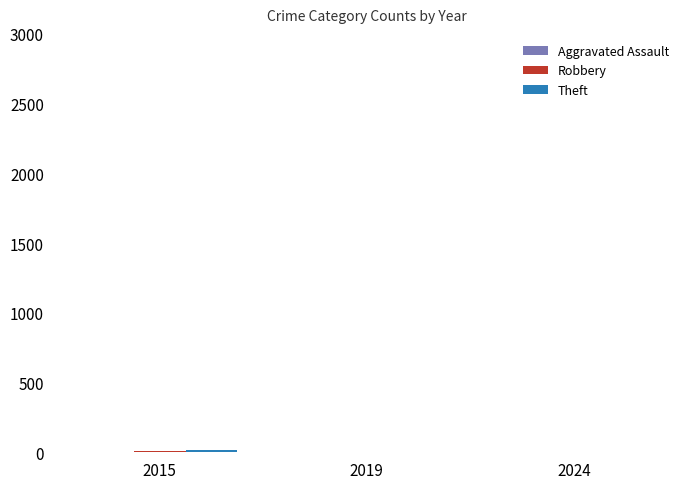

Where is Aggravated Assault nearest to the value 0?

2019